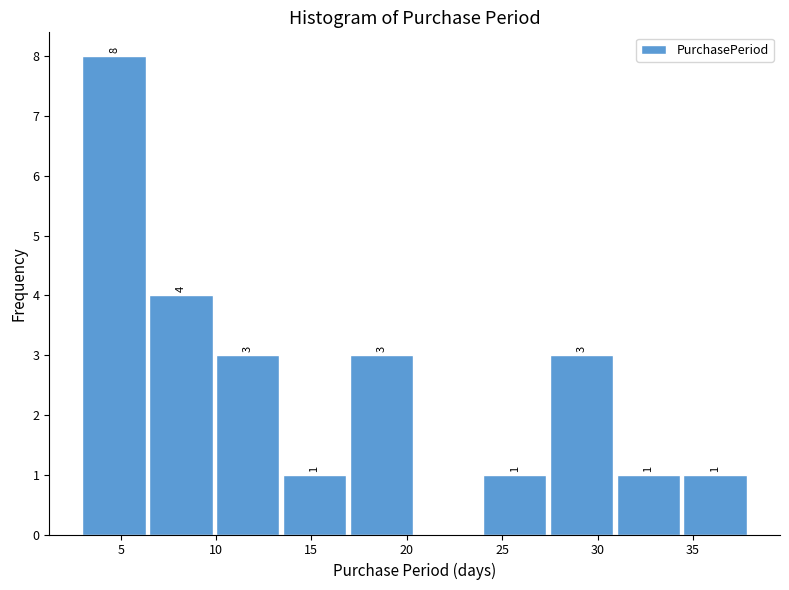

Over which range of the x-axis is the bar tallest?

3.0 to 6.5